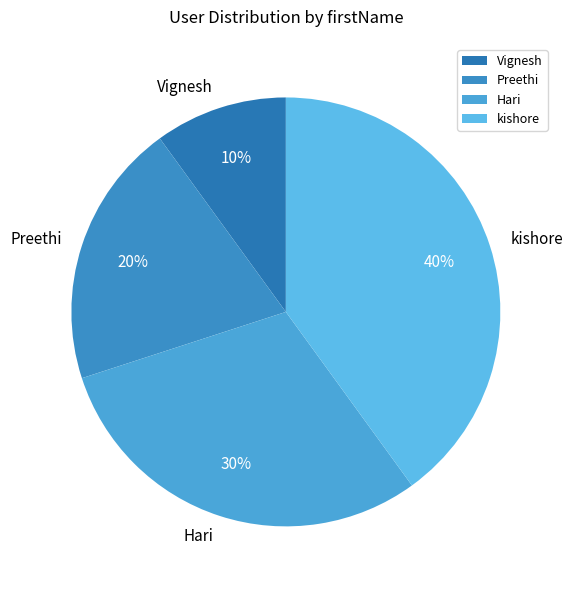

What is the largest slice in the pie chart?

kishore